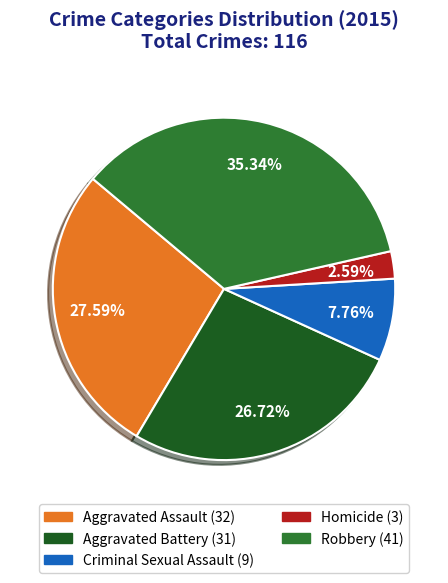

Is it true that Criminal Sexual Assault is 8% of the pie?

True